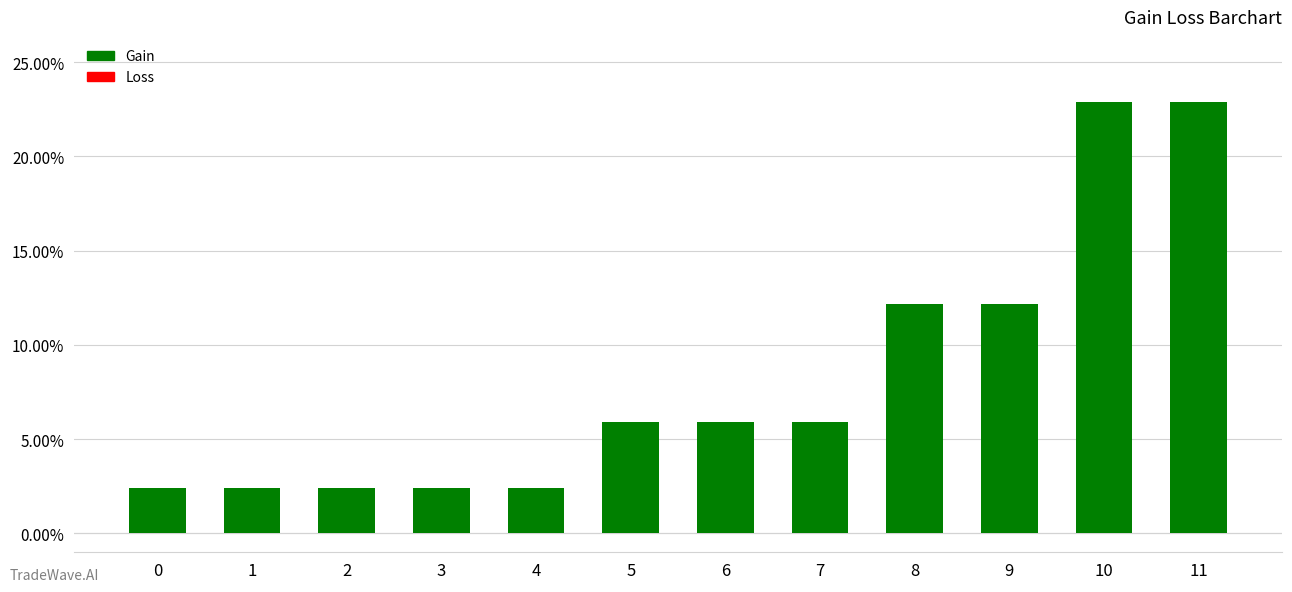

Does the chart contain any negative values?

No